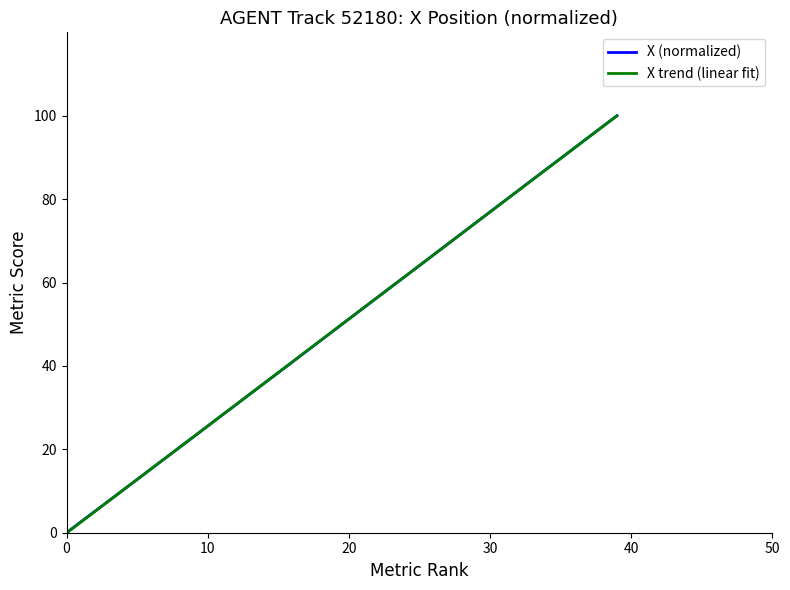

What is the maximum value shown in the chart?

100.0